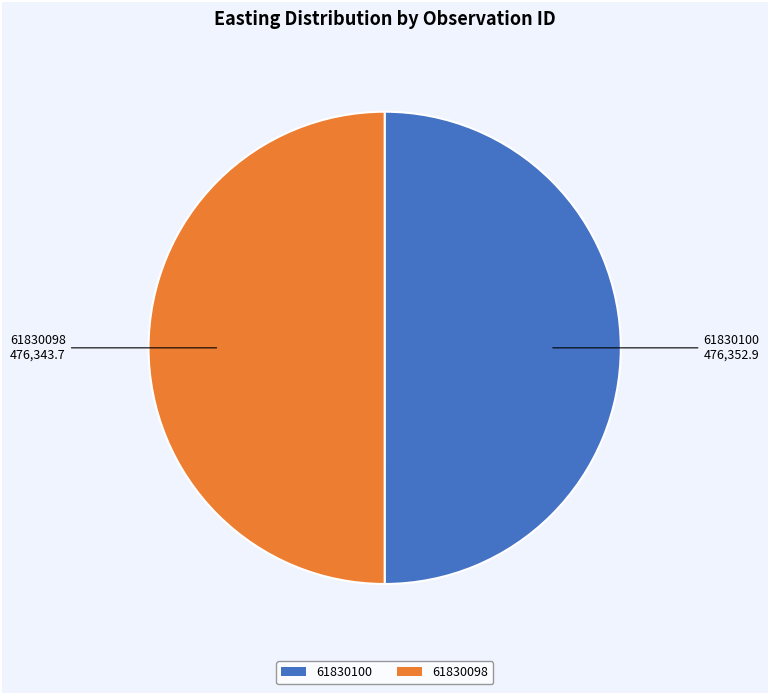

The 61830100 slice represents 44% of the pie. True or false?

False